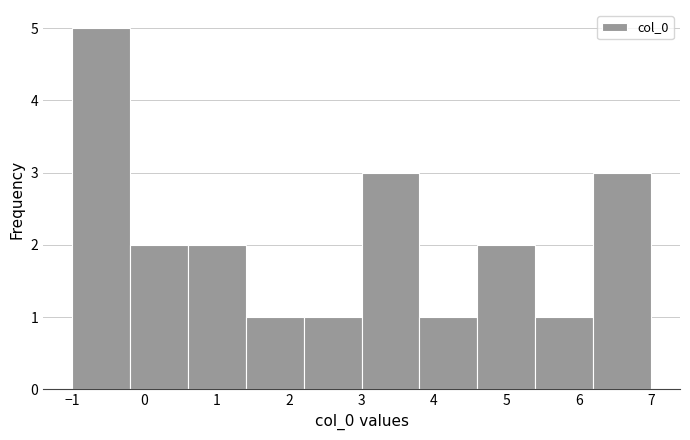

What is the height of the bar covering -1.0 to -0.2 on the x-axis? The values are not printed on the chart, so give them approximately, as read against the axis.

5